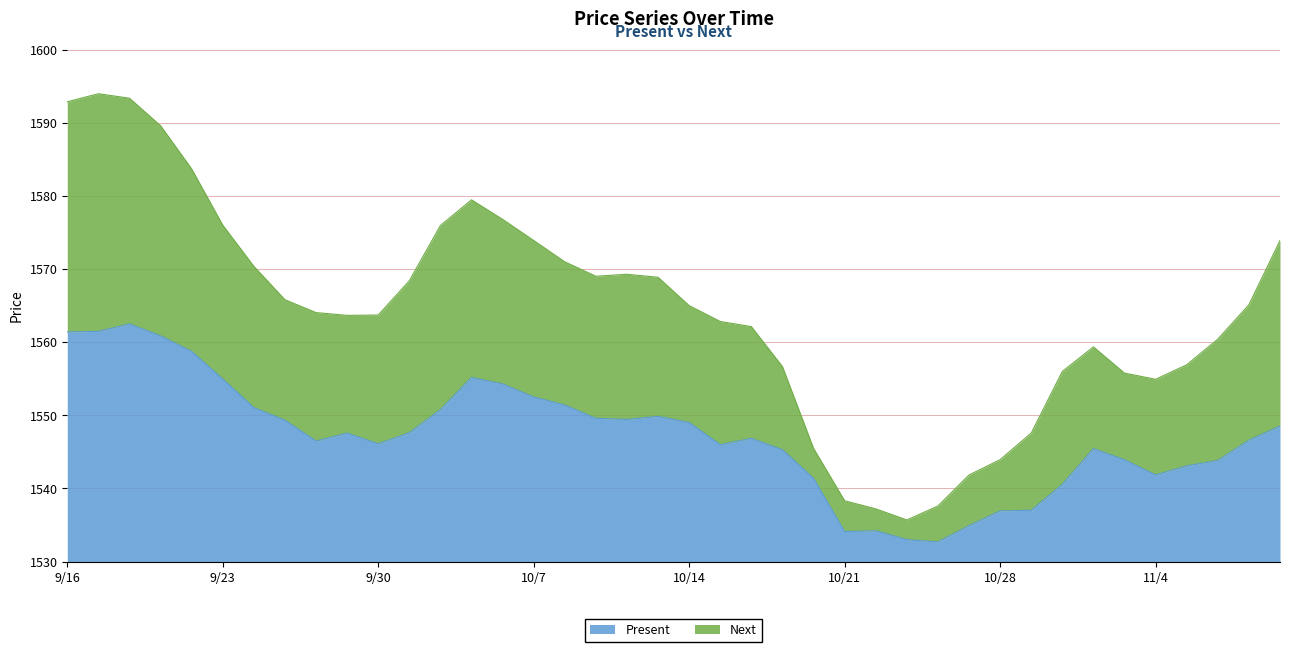

What is the minimum value shown in the chart?

1532.7